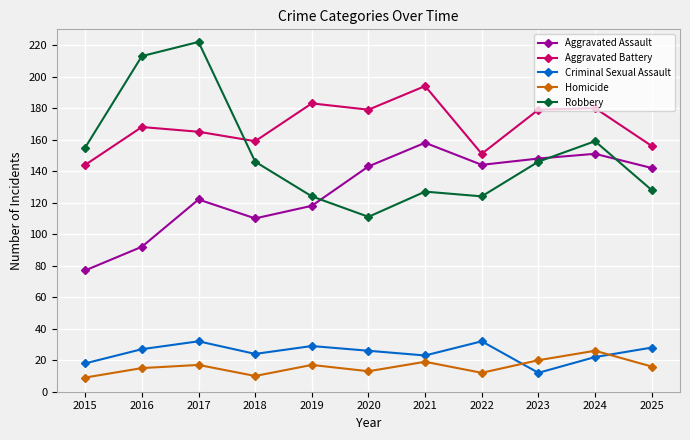

How many values in the Aggravated Battery series are below 168?

5